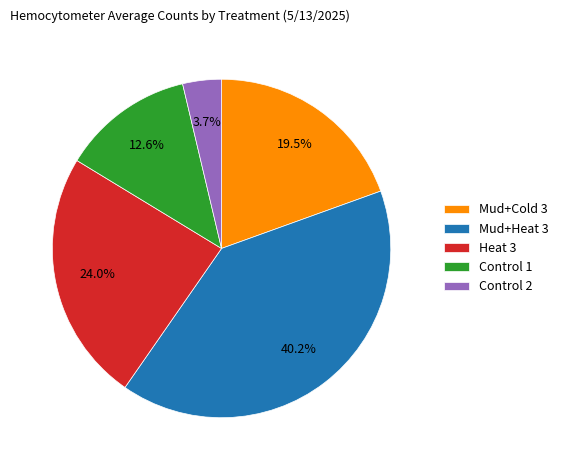

Rank the categories by value from highest to lowest.

Mud+Heat 3, Heat 3, Mud+Cold 3, Control 1, Control 2